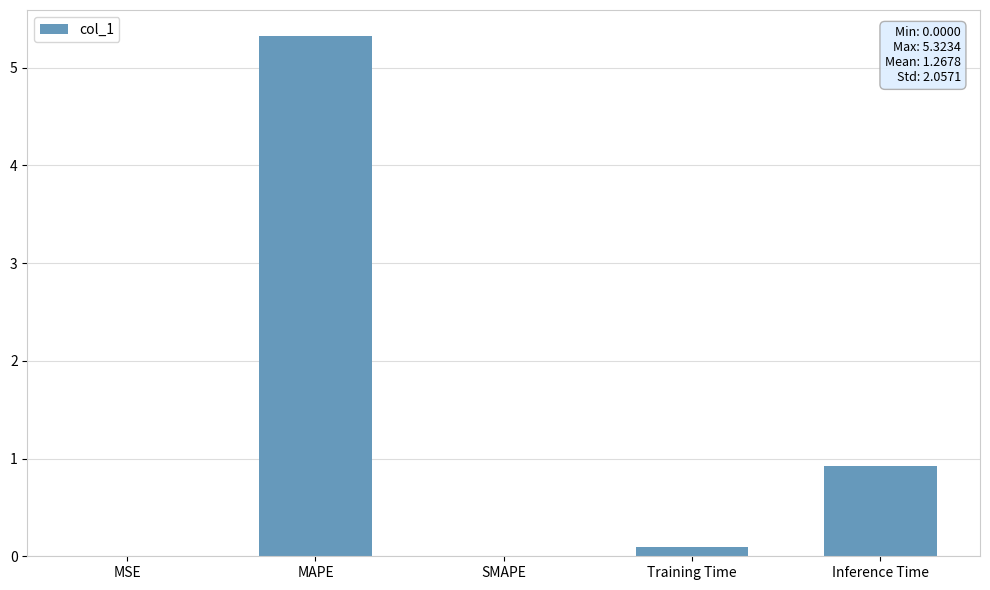

What is the change in value from SMAPE to Inference Time?

+0.9